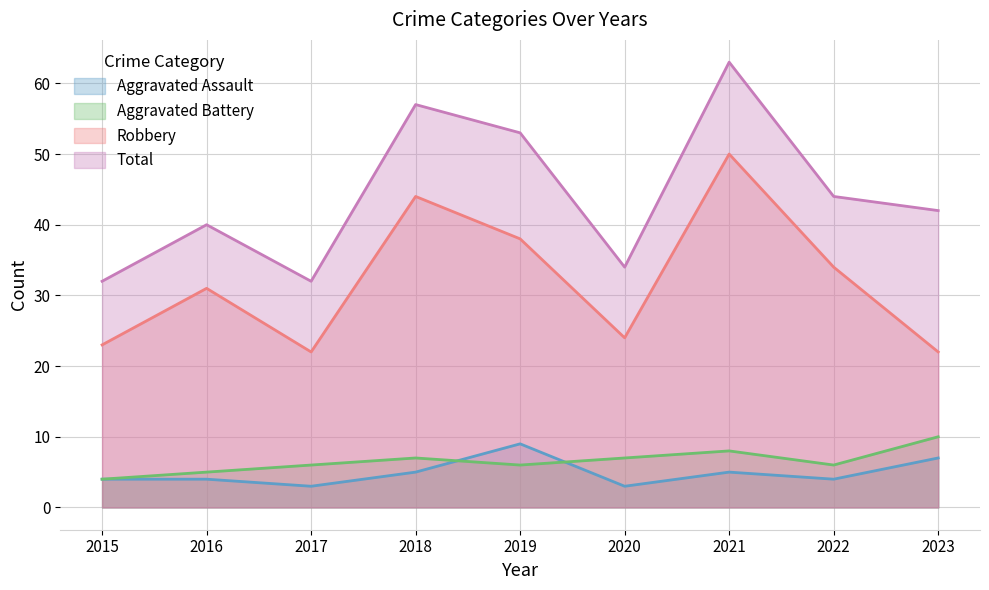

Between 2016 and 2021, which series saw the biggest shift?

Total